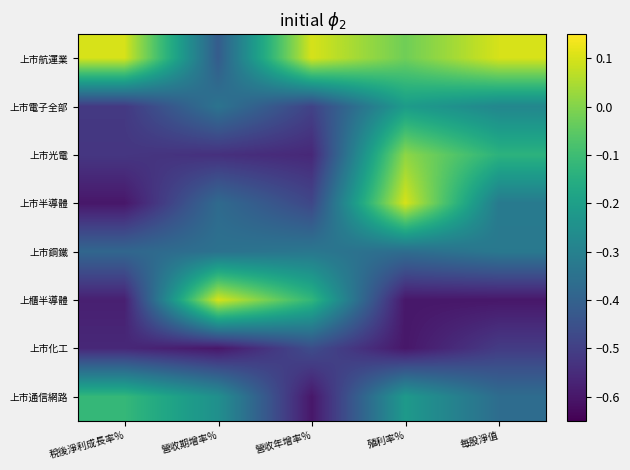

Reading left to right, what are all the values shown in this chart?

上市航運業: 稅後淨利成長率%=0.1	營收期增率%=-0.4	營收年增率%=0.1	殖利率%=-0.0	每股淨值=0.1
上市電子全部: 稅後淨利成長率%=-0.5	營收期增率%=-0.3	營收年增率%=-0.5	殖利率%=-0.2	每股淨值=-0.3
上市光電: 稅後淨利成長率%=-0.5	營收期增率%=-0.5	營收年增率%=-0.6	殖利率%=0.0	每股淨值=-0.1
上市半導體: 稅後淨利成長率%=-0.6	營收期增率%=-0.4	營收年增率%=-0.5	殖利率%=0.1	每股淨值=-0.3
上市鋼鐵: 稅後淨利成長率%=-0.4	營收期增率%=-0.4	營收年增率%=-0.3	殖利率%=-0.4	每股淨值=-0.3
上櫃半導體: 稅後淨利成長率%=-0.6	營收期增率%=0.1	營收年增率%=-0.1	殖利率%=-0.6	每股淨值=-0.6
上市化工: 稅後淨利成長率%=-0.6	營收期增率%=-0.6	營收年增率%=-0.5	殖利率%=-0.6	每股淨值=-0.5
上市通信網路: 稅後淨利成長率%=-0.1	營收期增率%=-0.3	營收年增率%=-0.6	殖利率%=-0.2	每股淨值=-0.4